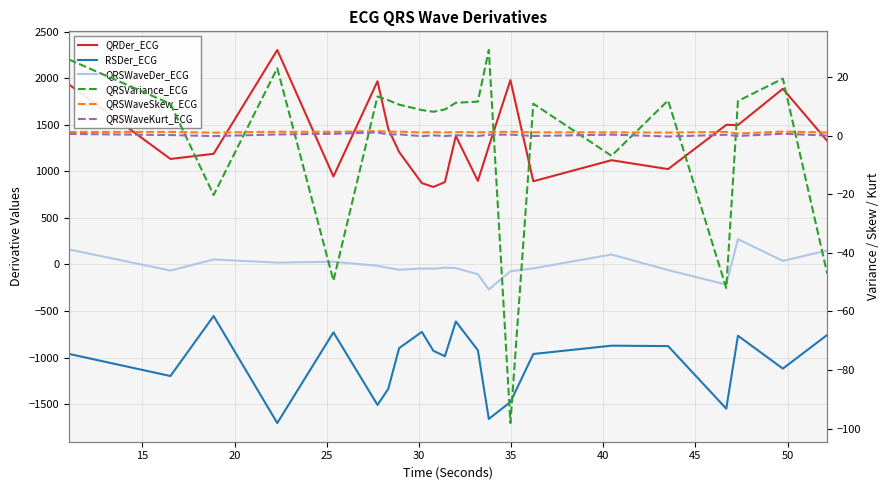

Which series has the largest total across all categories?

QRDer_ECG